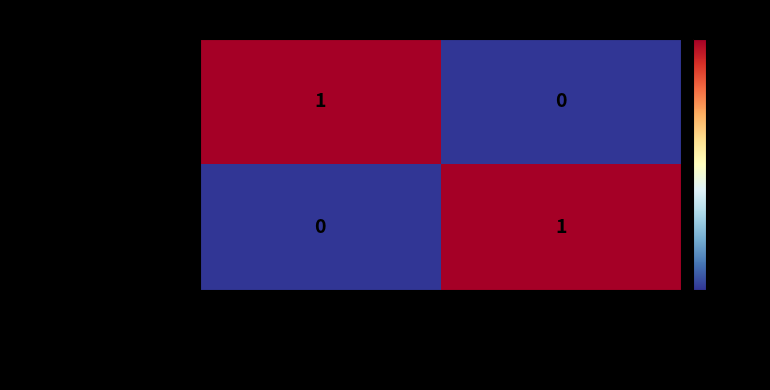

True or false: medical-registration has a value of 0 at 麻薬施用者番号.

True